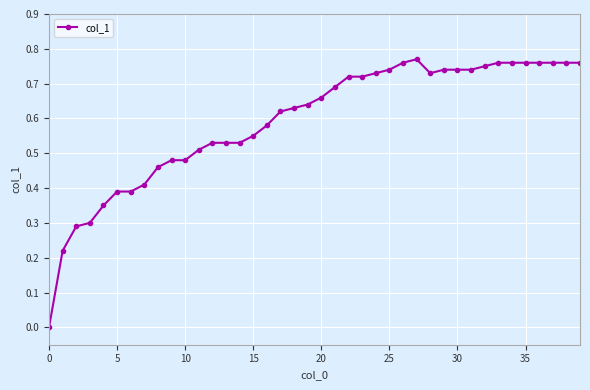

What is the label of the 29th point from the left?

28